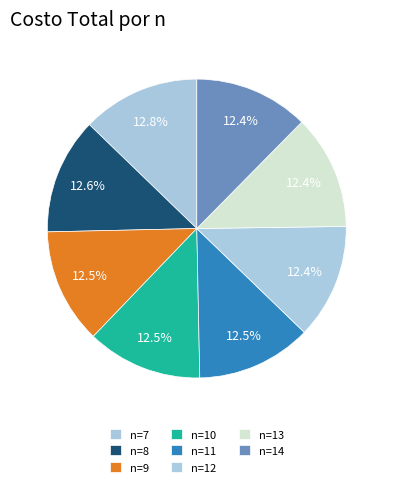

How many segments does this pie chart have?

8